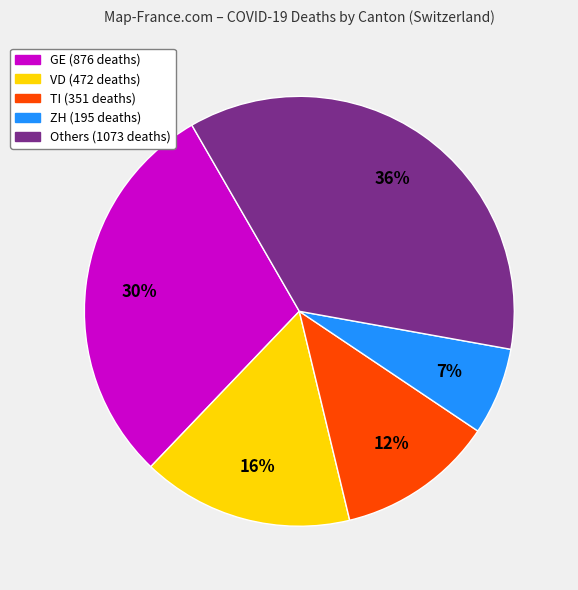

Is there any slice that represents more than half of the pie?

No